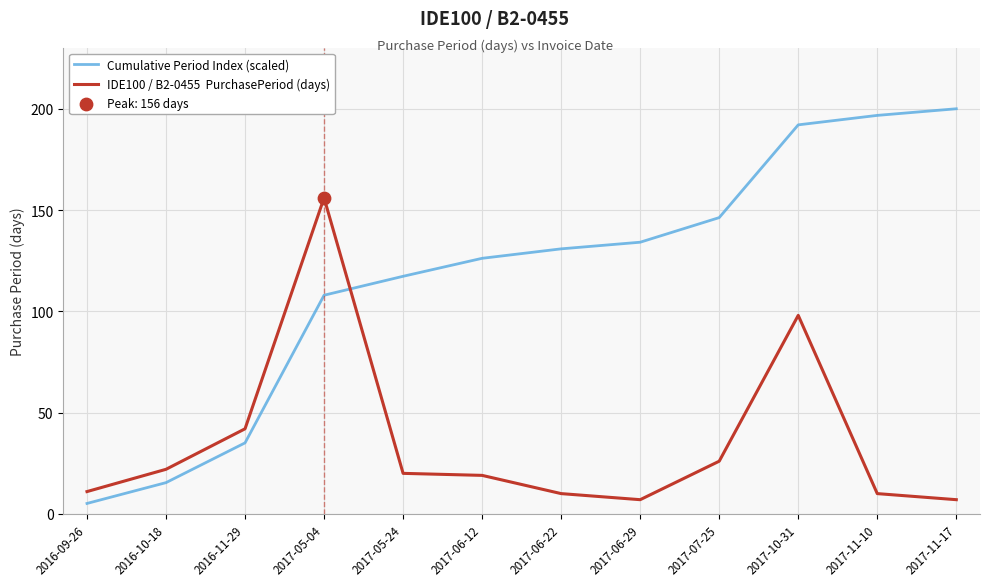

At which category is the sum across all series the highest?

2017-10-31